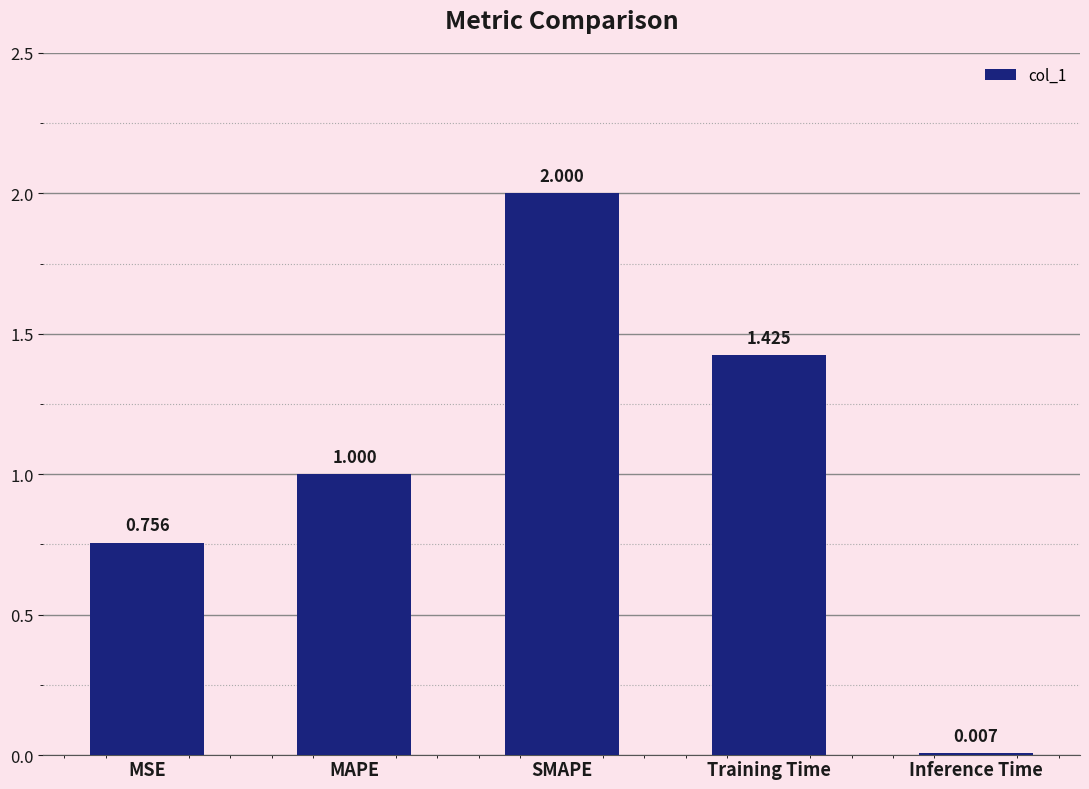

Which category has the highest value across all series?

SMAPE